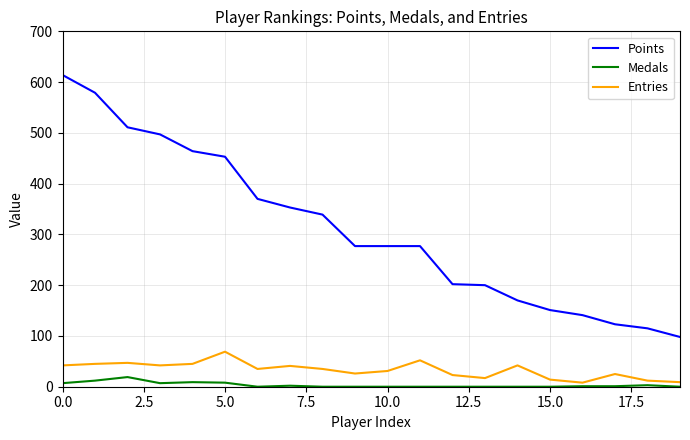

Which series has the largest total across all categories?

Points